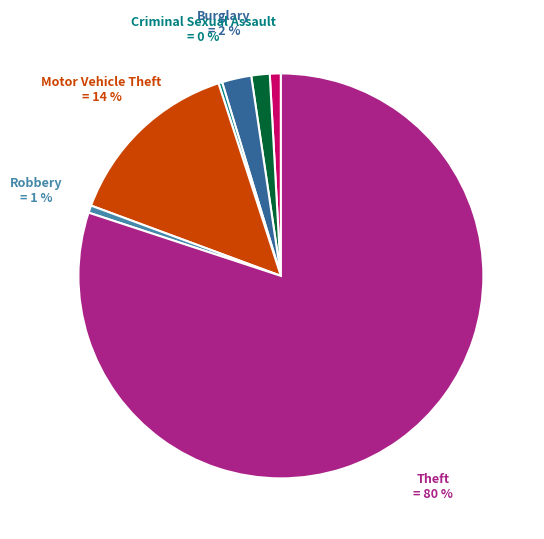

To the nearest percent, what portion does Motor Vehicle Theft represent?

14%